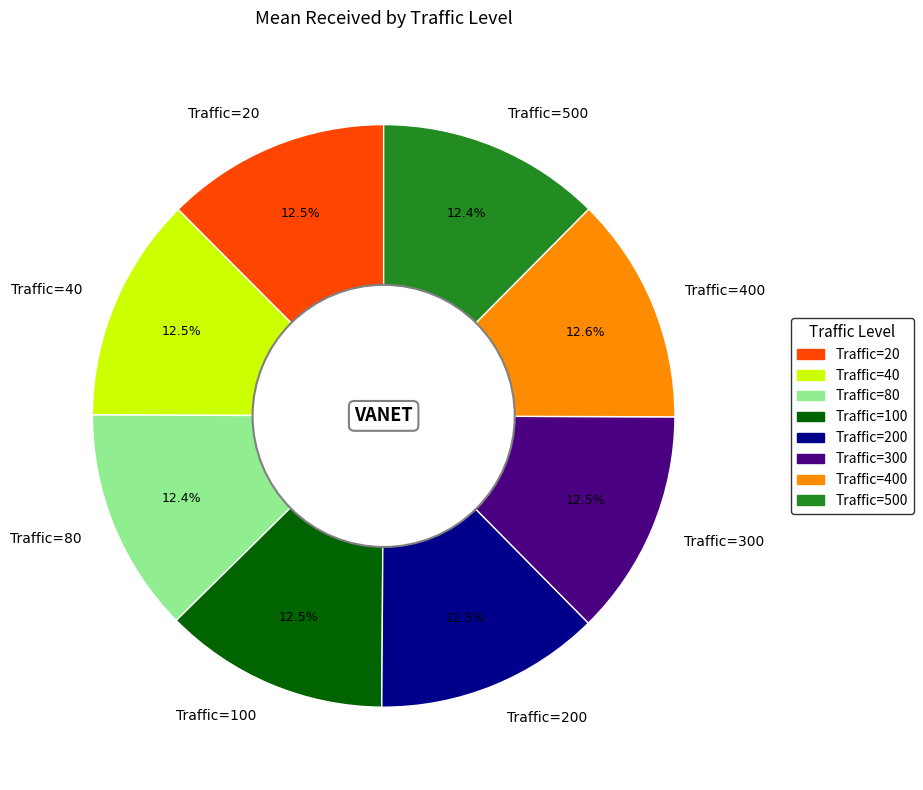

What portion of the pie excludes Traffic=20?

87.5%